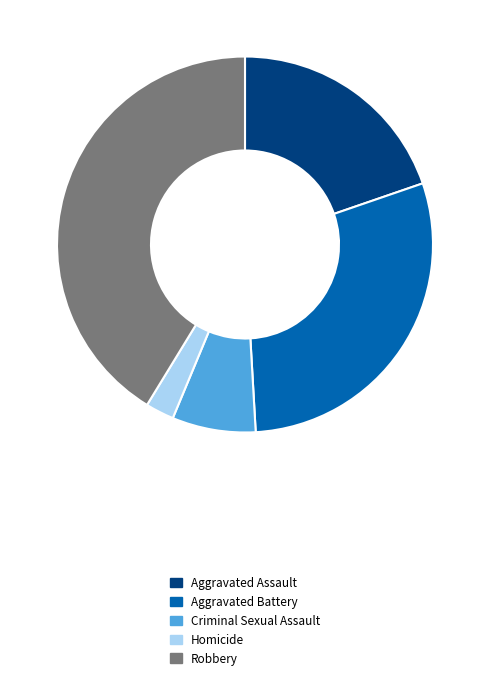

Is there any slice that represents more than half of the pie?

No